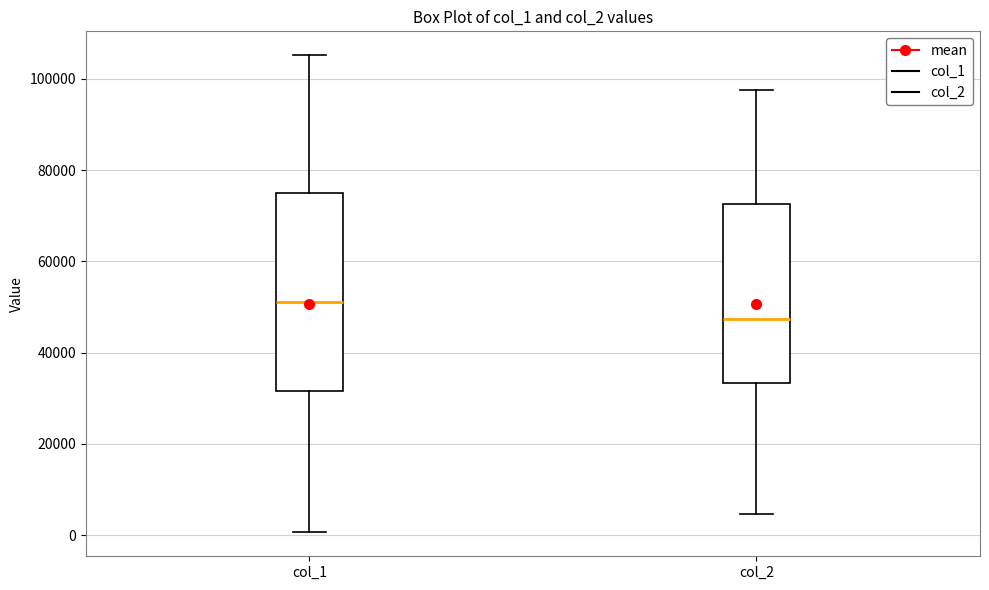

Reading left to right, read every box against the y-axis: the position of its median line, the range the box covers, and the ends of its whiskers. The values are not printed on the chart, so give them approximately, as read against the axis.

col_1: median 52000, box 32000 to 76000, whiskers 0 to 106000
col_2: median 48000, box 34000 to 72000, whiskers 4000 to 98000